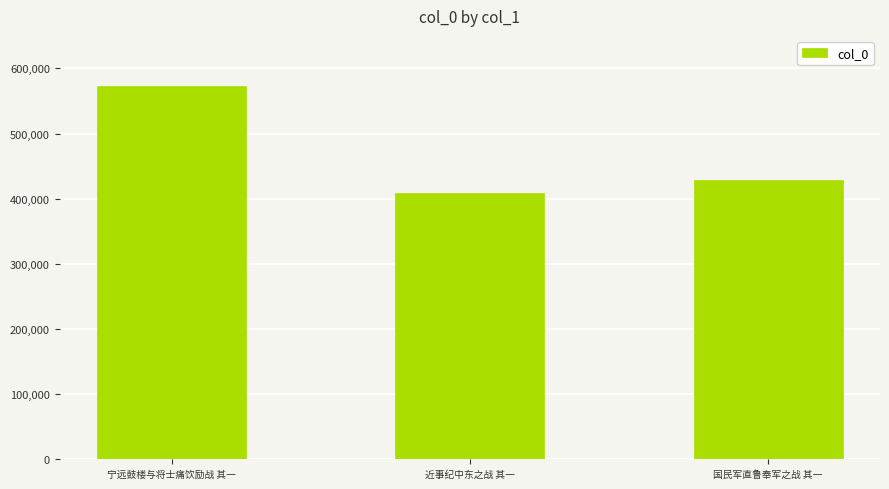

What is the greatest value displayed?

573697